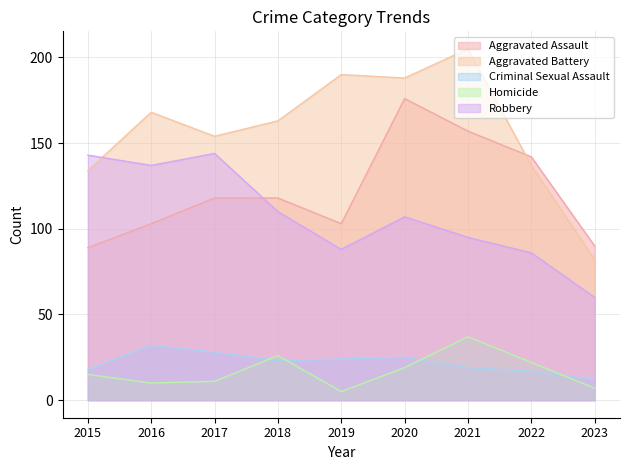

Reading right to left, what are all the values shown in this chart?

Aggravated Assault: 2023=90	2022=142	2021=157	2020=176	2019=103	2018=118	2017=118	2016=103	2015=89
Aggravated Battery: 2023=82	2022=137	2021=205	2020=188	2019=190	2018=163	2017=154	2016=168	2015=134
Criminal Sexual Assault: 2023=12	2022=17	2021=19	2020=25	2019=24	2018=23	2017=28	2016=32	2015=18
Homicide: 2023=7	2022=22	2021=37	2020=19	2019=5	2018=26	2017=11	2016=10	2015=15
Robbery: 2023=60	2022=86	2021=95	2020=107	2019=88	2018=110	2017=144	2016=137	2015=143